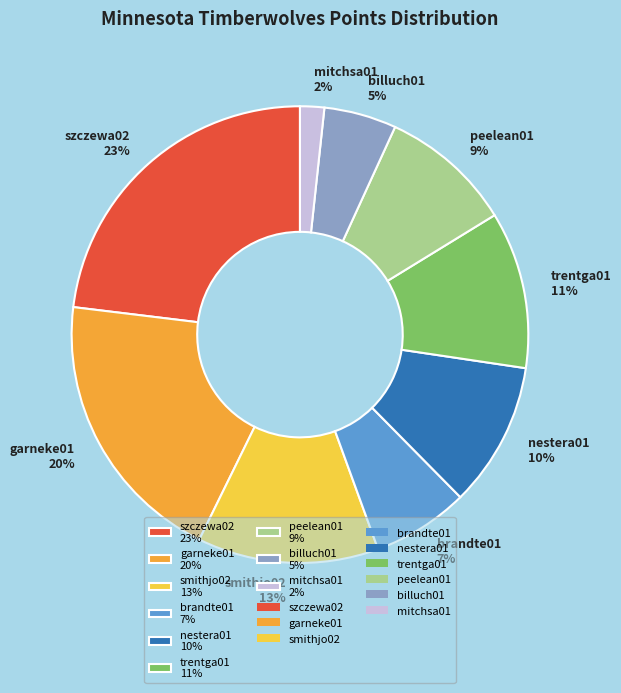

What is the largest slice in the pie chart?

szczewa02